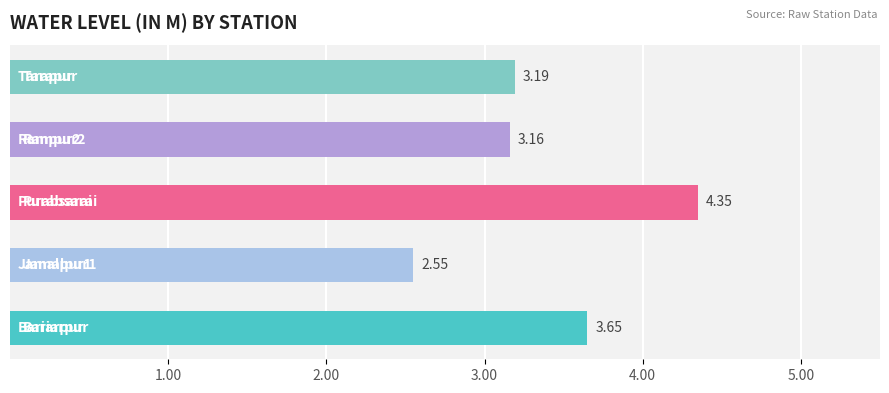

What is the change in value from 0 to 2?

+0.7